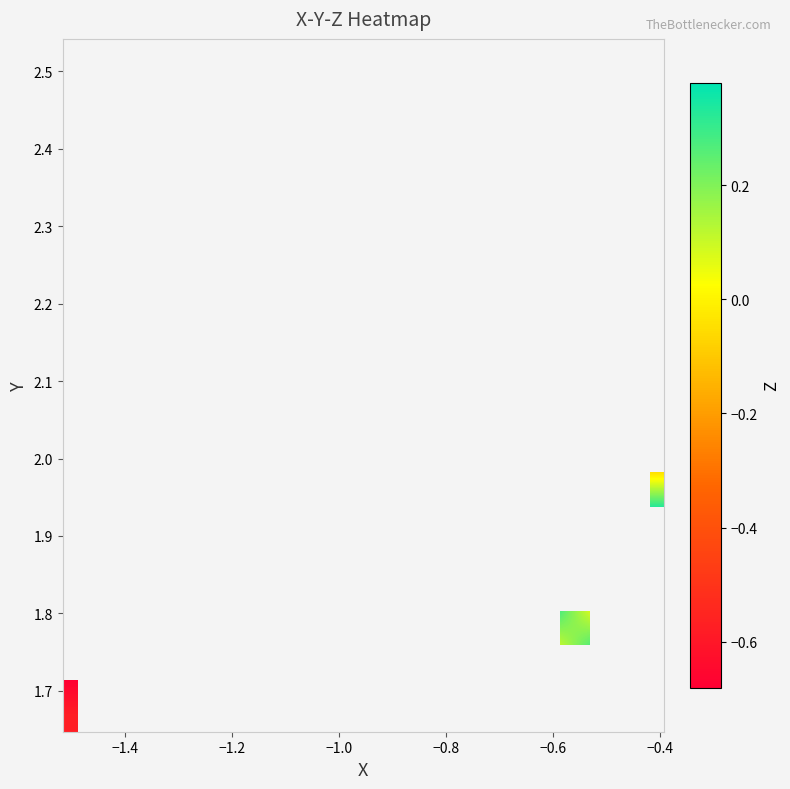

How many categories are shown in the chart?

20